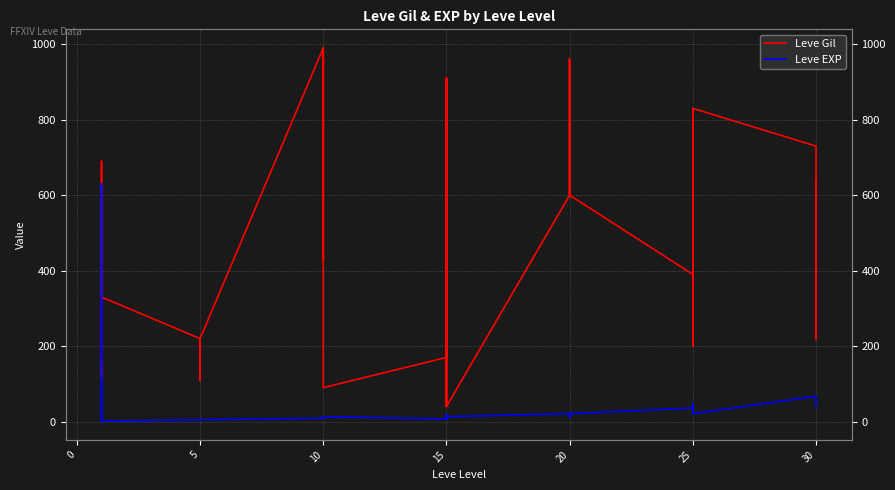

What is the highest value of the Leve Gil series?

990